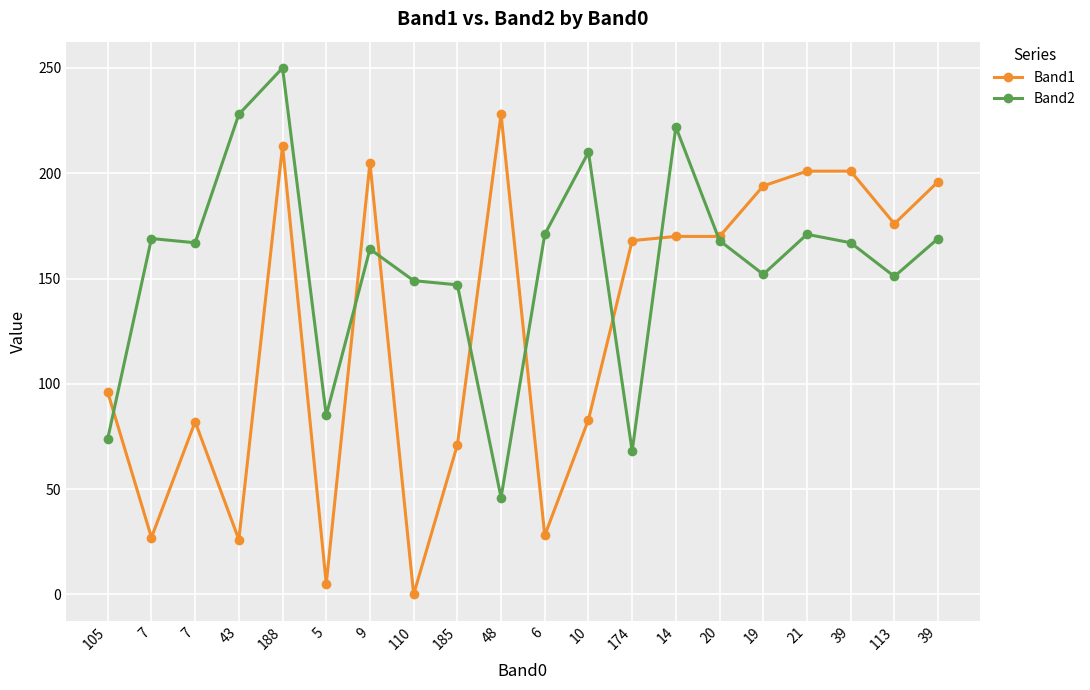

What is the approximate value of Band2 at 174, to the nearest 5?

70